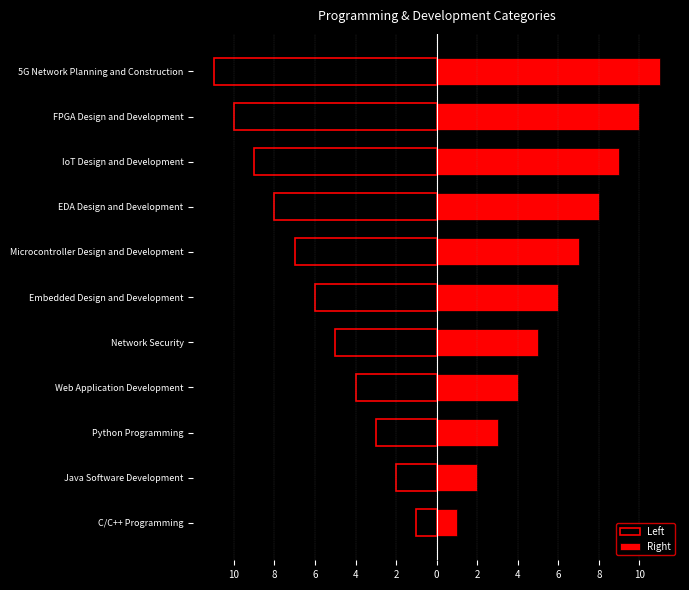

Which series has the largest range (max minus min)?

Left